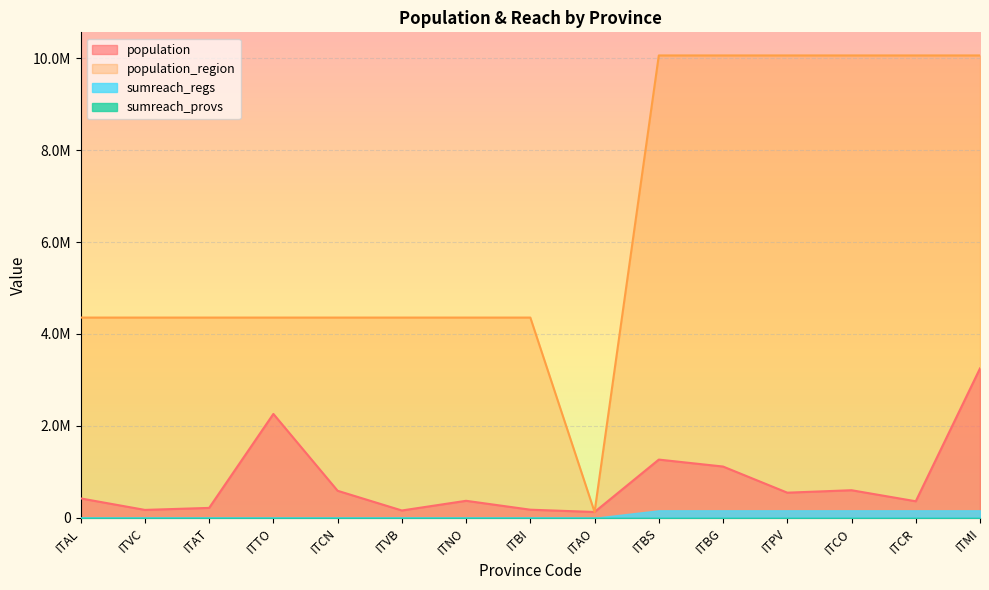

True or false: population_region has a value of 4356397 at ITAL.

True